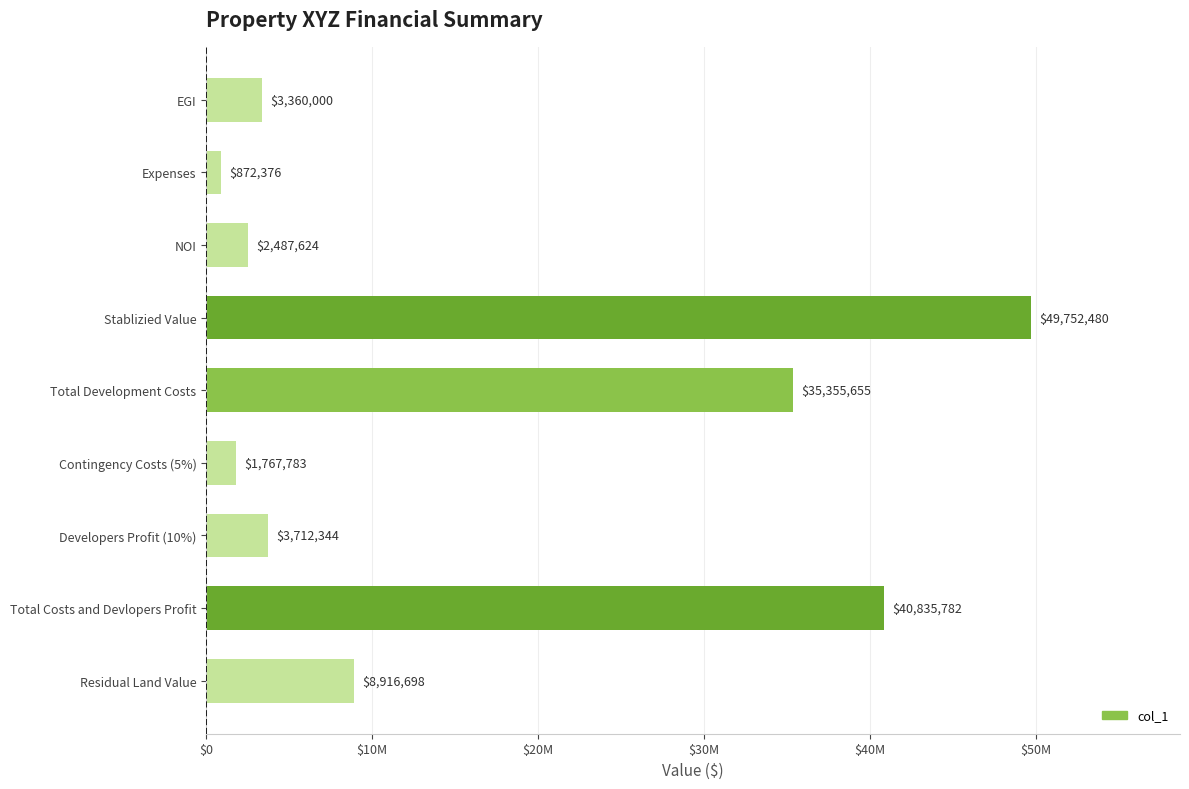

Does the chart contain any negative values?

No